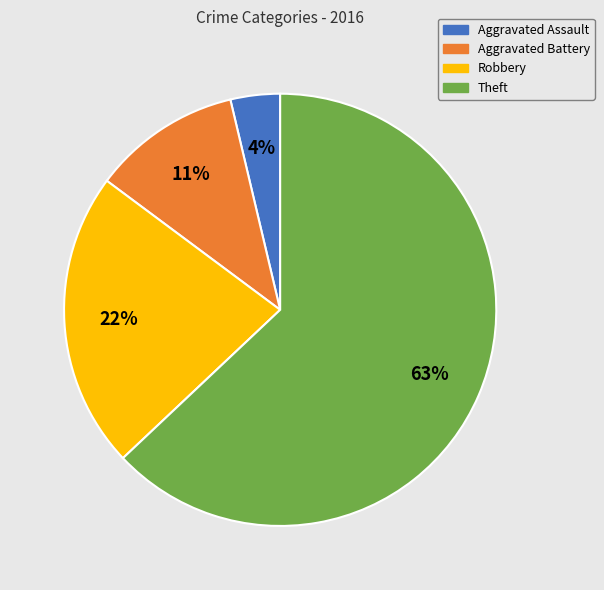

Does Theft represent more than half of the total?

Yes